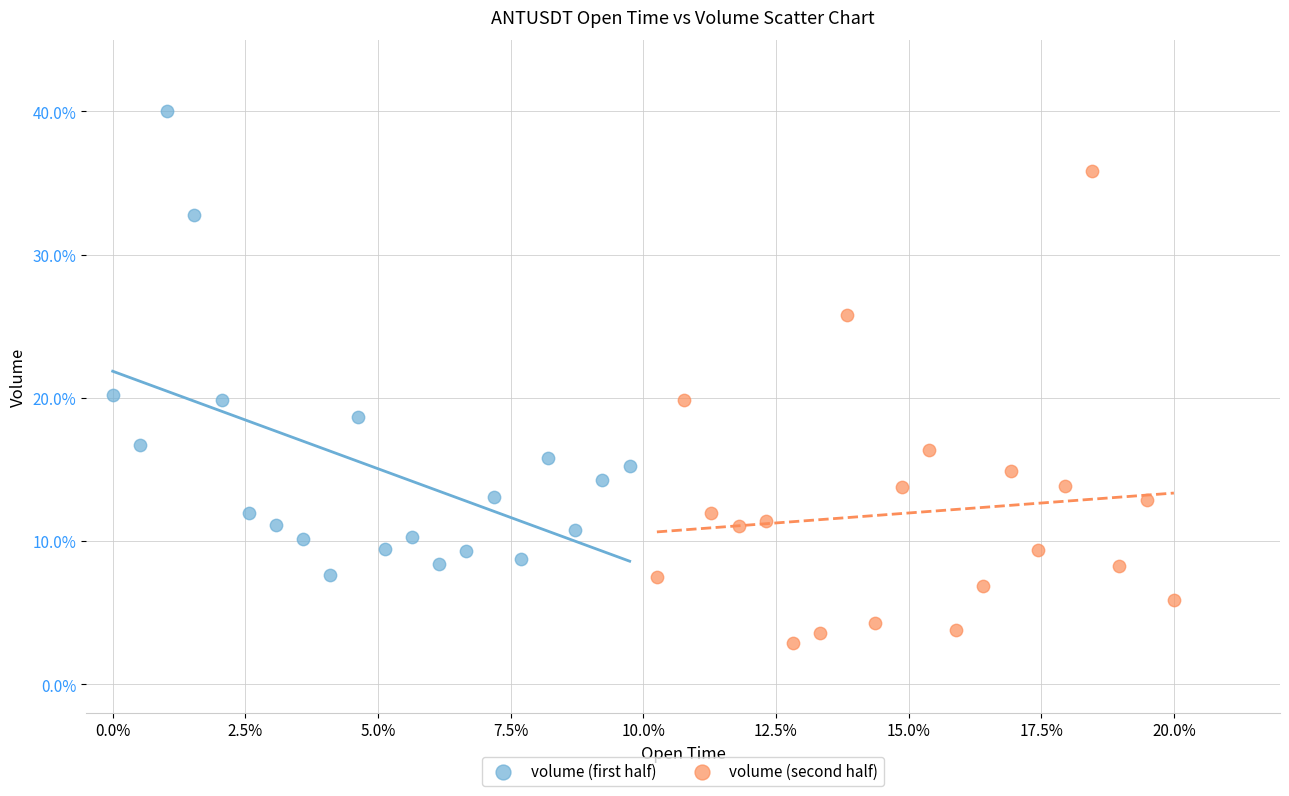

What are all the series names shown in the legend?

volume (first half), volume (second half)